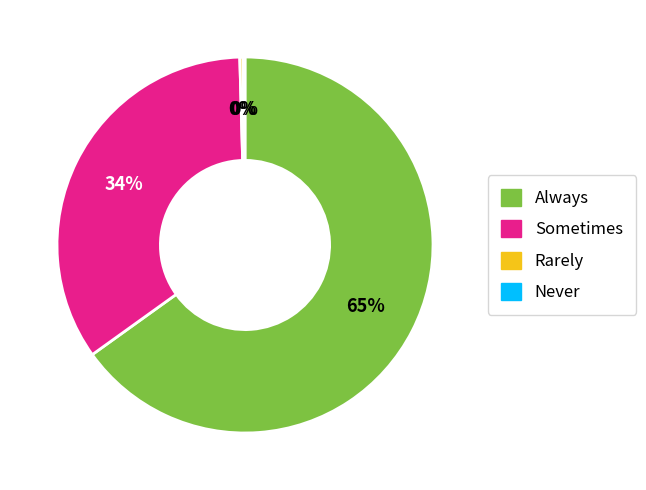

What is the largest slice in the pie chart?

Always